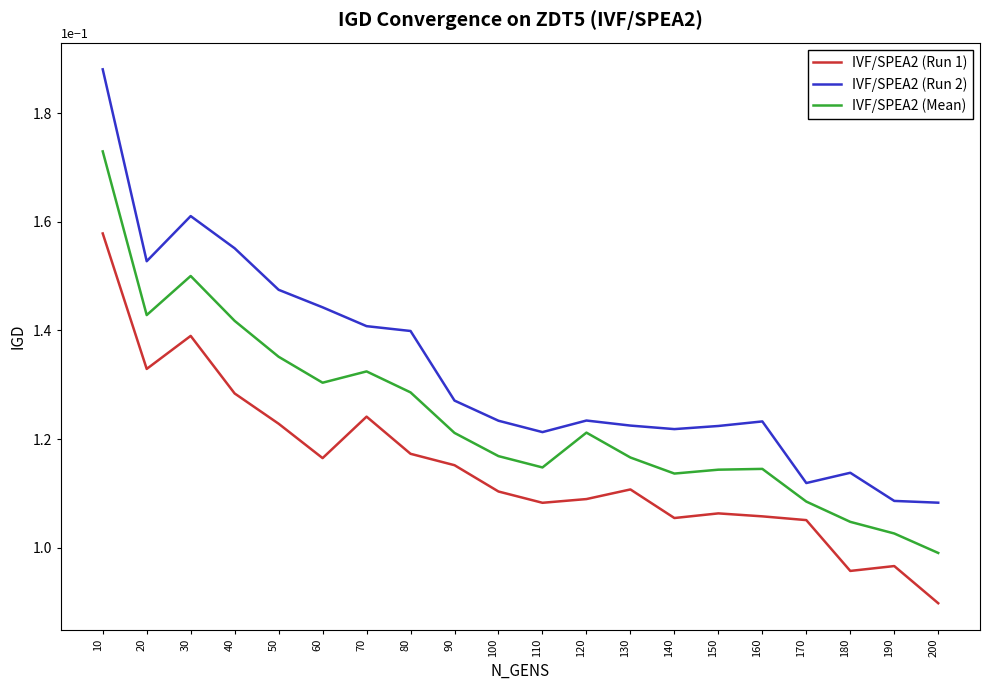

List the series in order of their overall mean, lowest first.

IVF/SPEA2 (Run 1), IVF/SPEA2 (Mean), IVF/SPEA2 (Run 2)